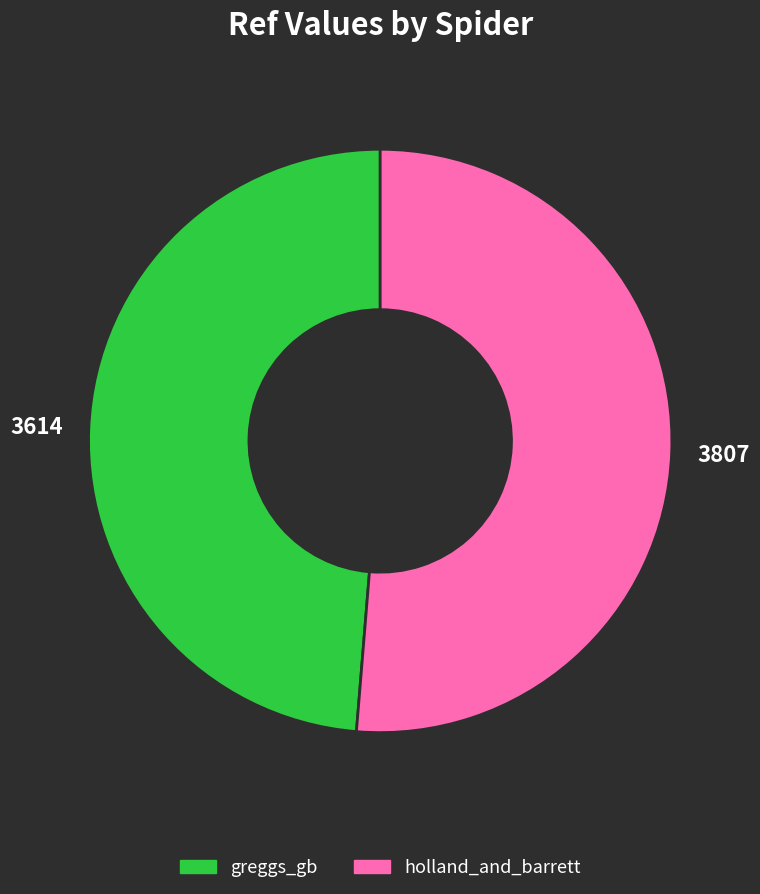

Is there a majority slice in this chart?

Yes